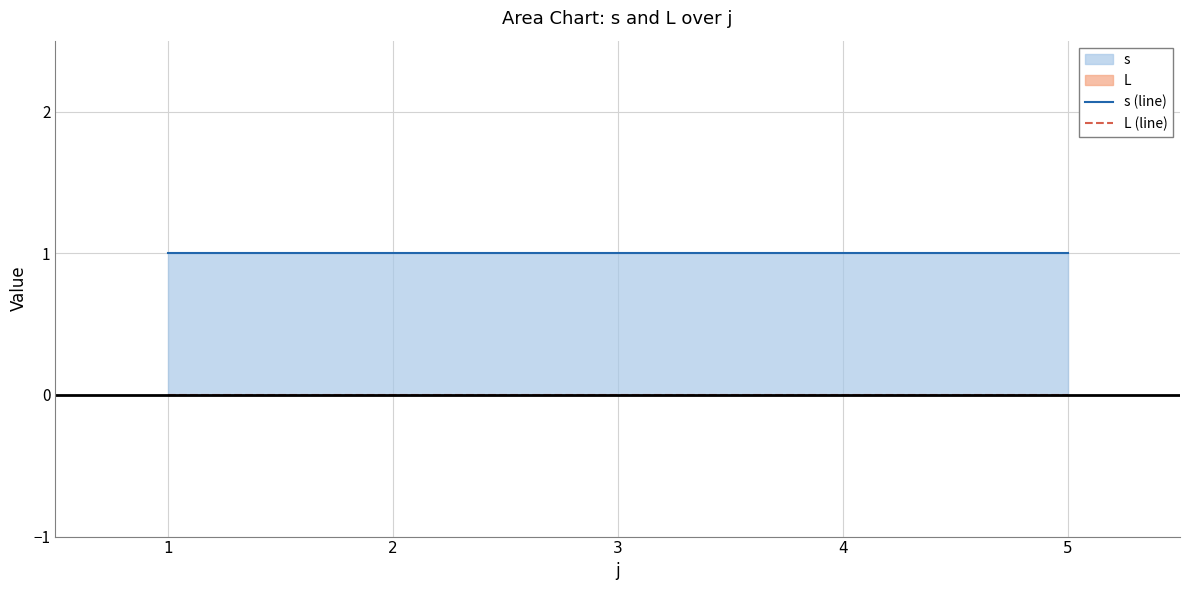

What is the difference between the highest and lowest values at 3?

1